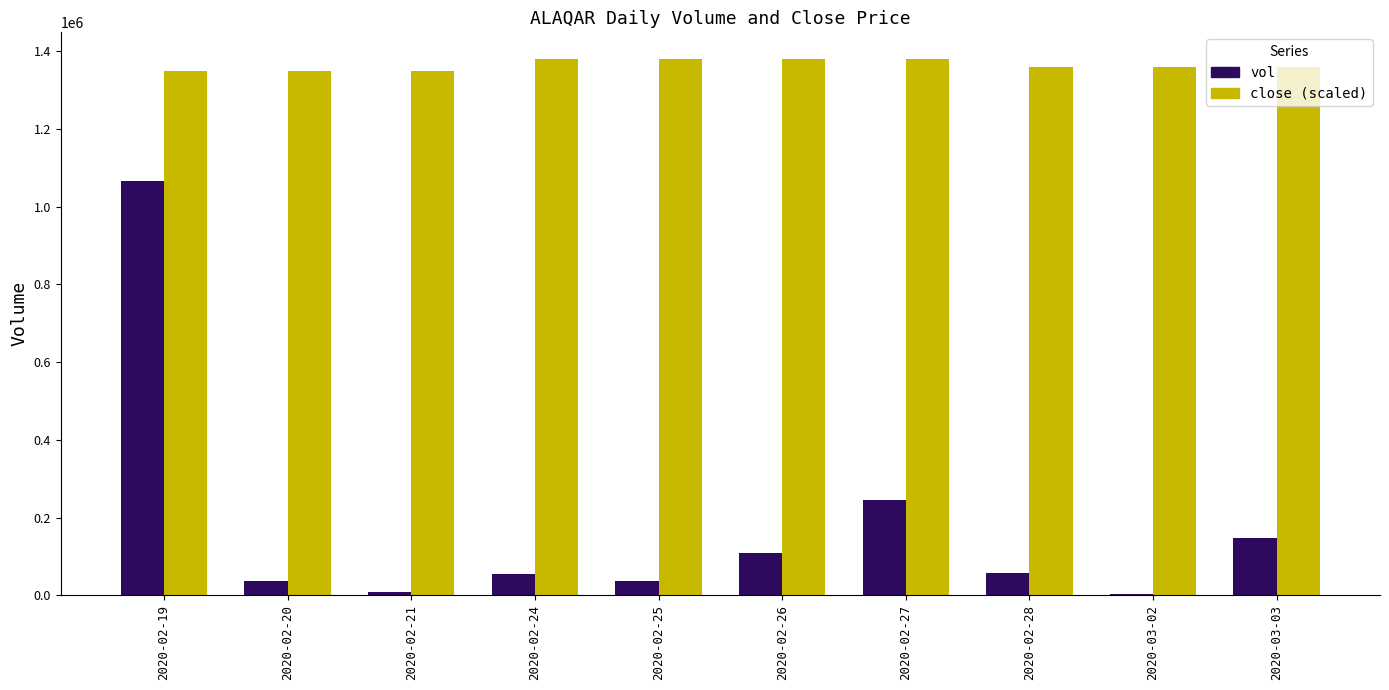

Is it true that vol equals 35700 at 2020-02-20?

True